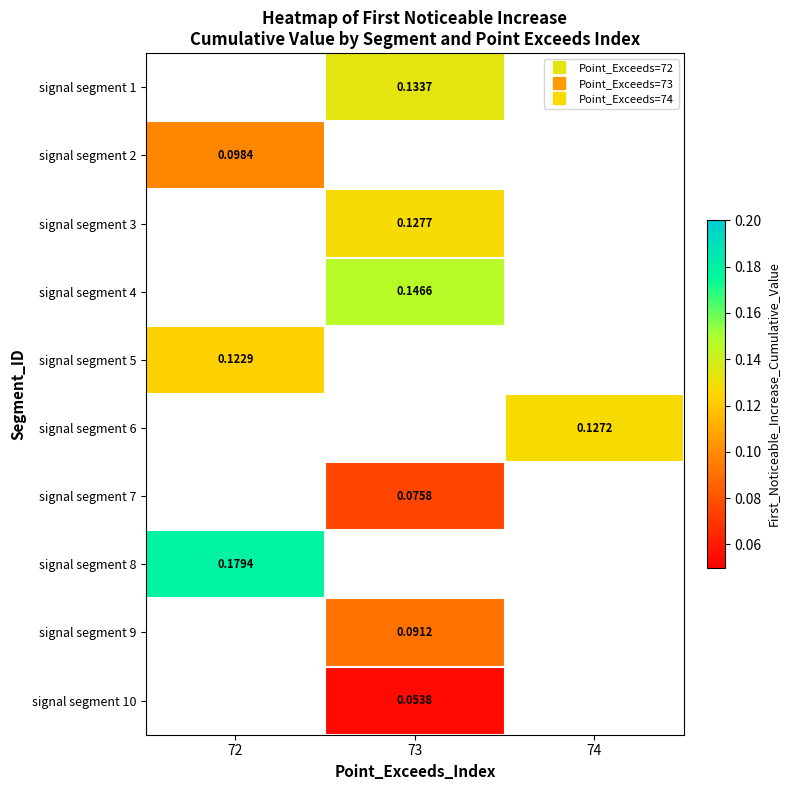

Between 73 and 74, which is larger?

74